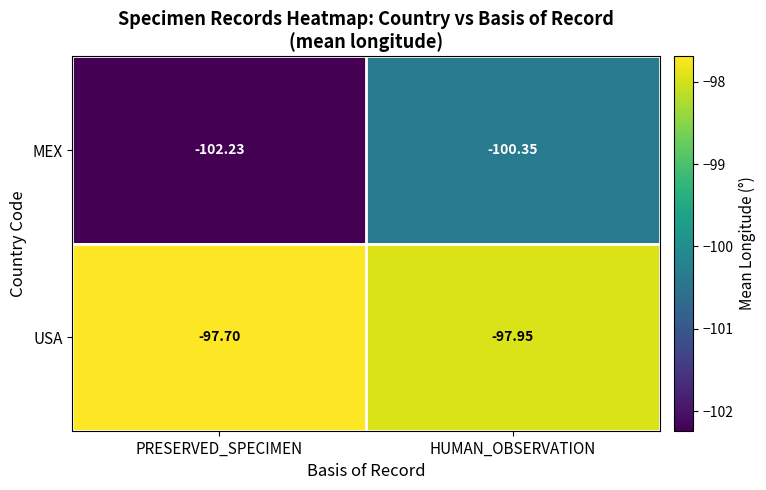

Which series has the largest total across all categories?

USA